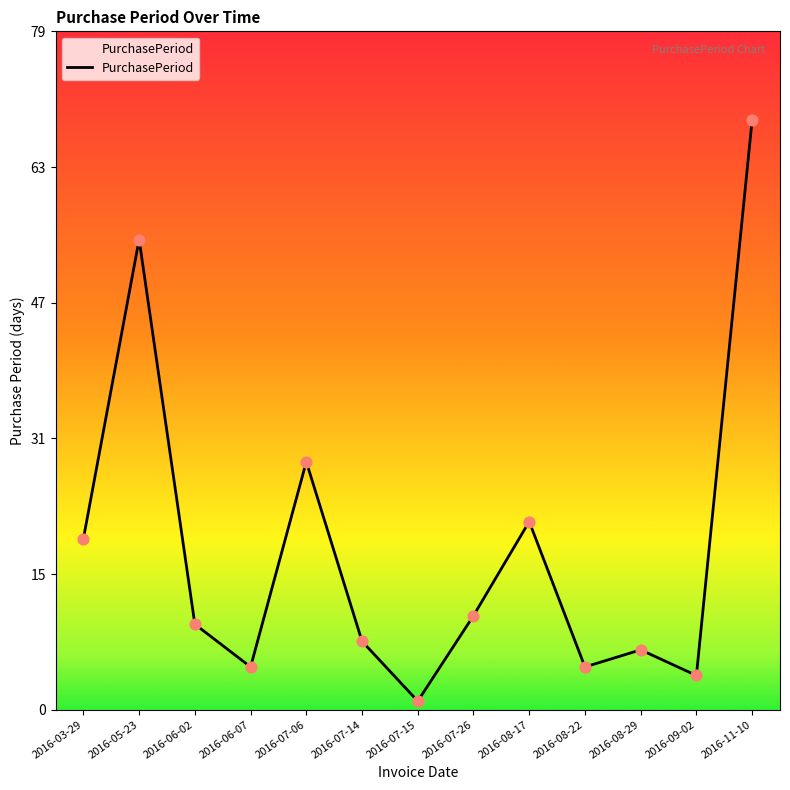

What is the ratio of the value at 2016-06-07 to the value at 2016-03-29?

0.2